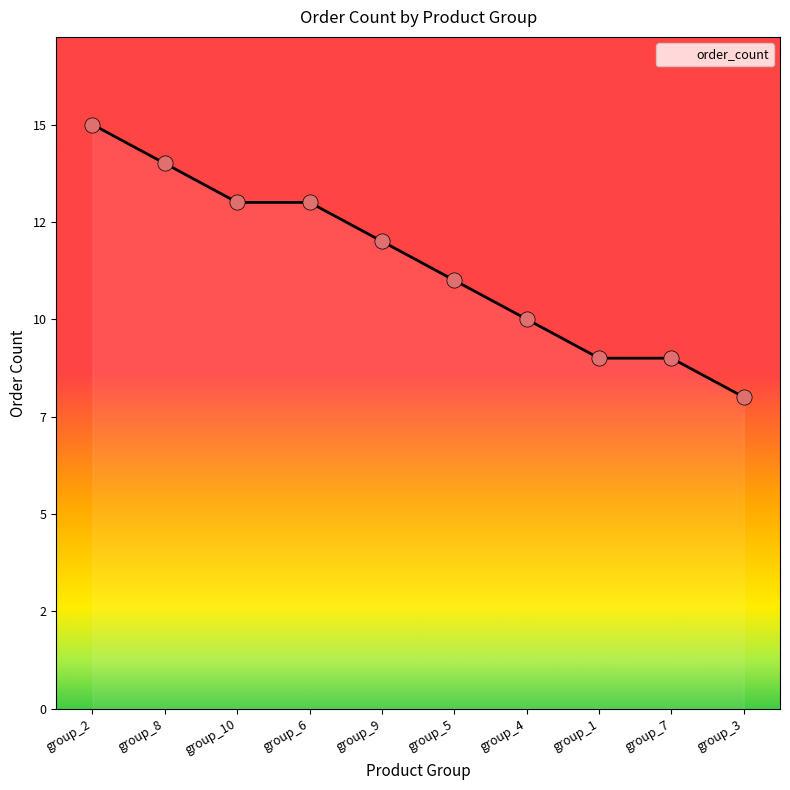

What is the change in value from group_8 to group_1?

-5